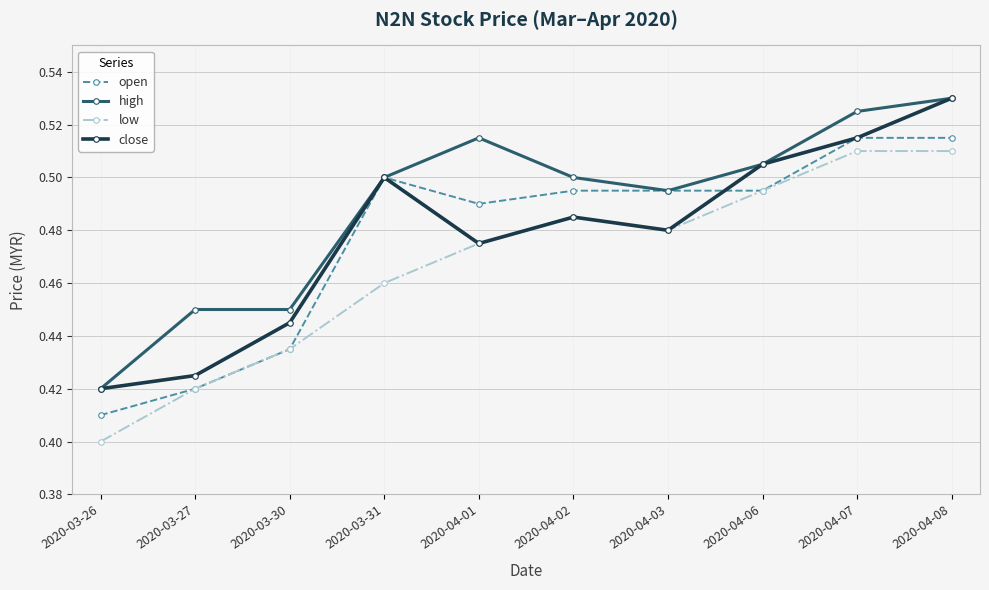

The low series shows 0.5 at 2020-04-08. True or false?

True